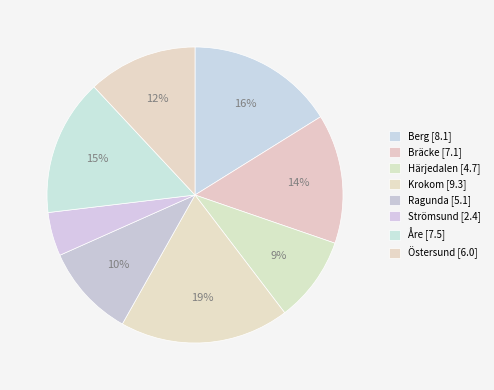

Count the number of slices in the pie.

8